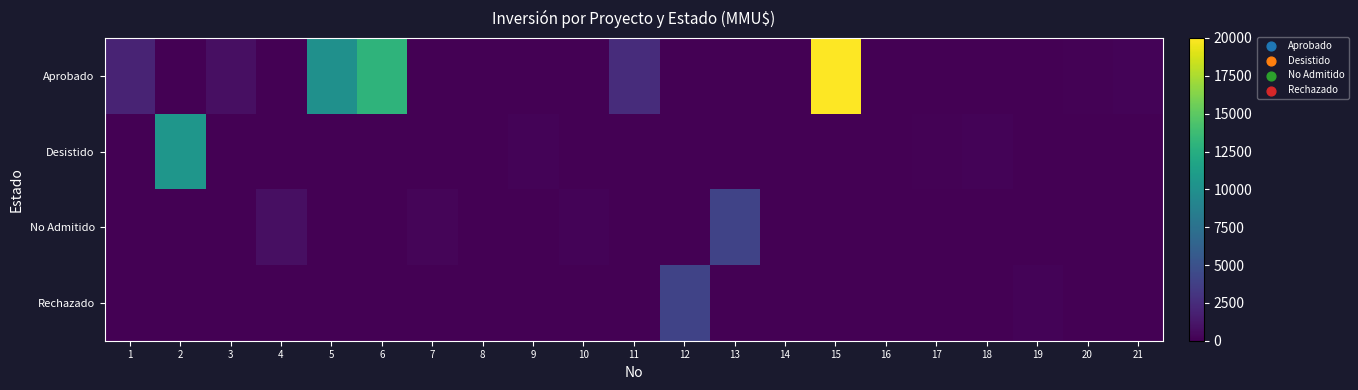

Reading left to right, what are all the values shown in this chart?

Aprobado: 1=2000	2=0	3=800	4=0	5=10000	6=13000	7=0	8=0	9=0	10=0	11=2500	12=0	13=0	14=0	15=20000	16=0	17=0	18=0	19=0	20=110	21=180
Desistido: 1=0	2=10500	3=0	4=0	5=0	6=0	7=0	8=0	9=200	10=0	11=0	12=0	13=0	14=0	15=0	16=0	17=130	18=160	19=0	20=0	21=0
No Admitido: 1=0	2=0	3=0	4=800	5=0	6=0	7=300	8=0	9=0	10=200	11=0	12=0	13=4000	14=0	15=0	16=0	17=0	18=0	19=0	20=0	21=0
Rechazado: 1=0	2=0	3=0	4=0	5=0	6=0	7=0	8=0	9=0	10=0	11=0	12=4000	13=0	14=0	15=0	16=0	17=0	18=0	19=200	20=0	21=0